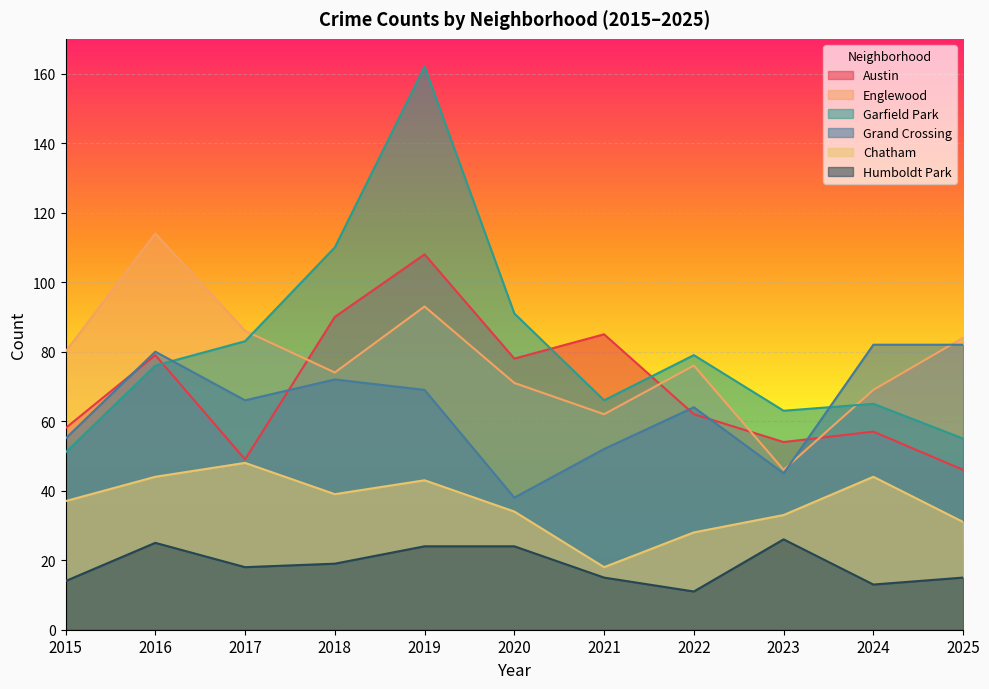

True or false: Grand Crossing and Chatham cross at least once.

False